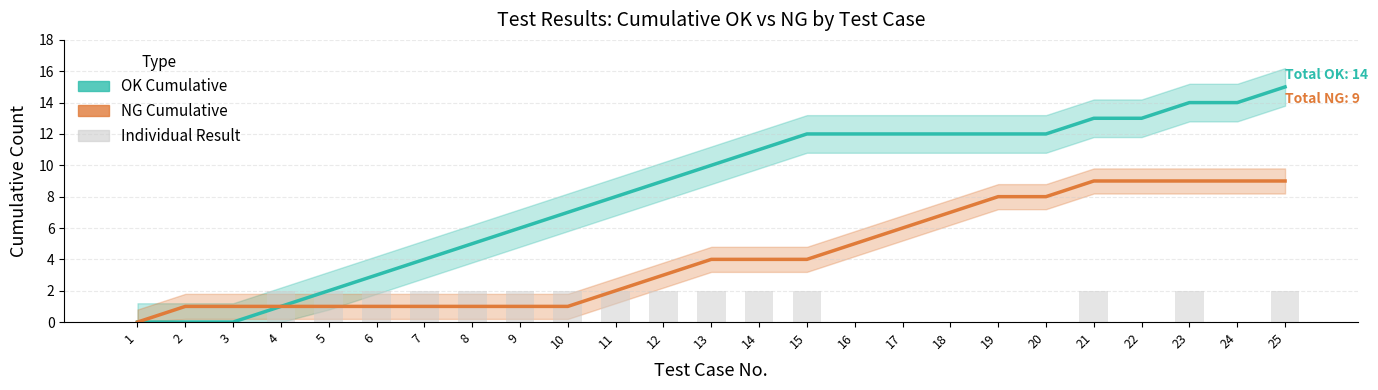

What is the difference between the maximum and minimum values in the OK (Cumulative) series?

15